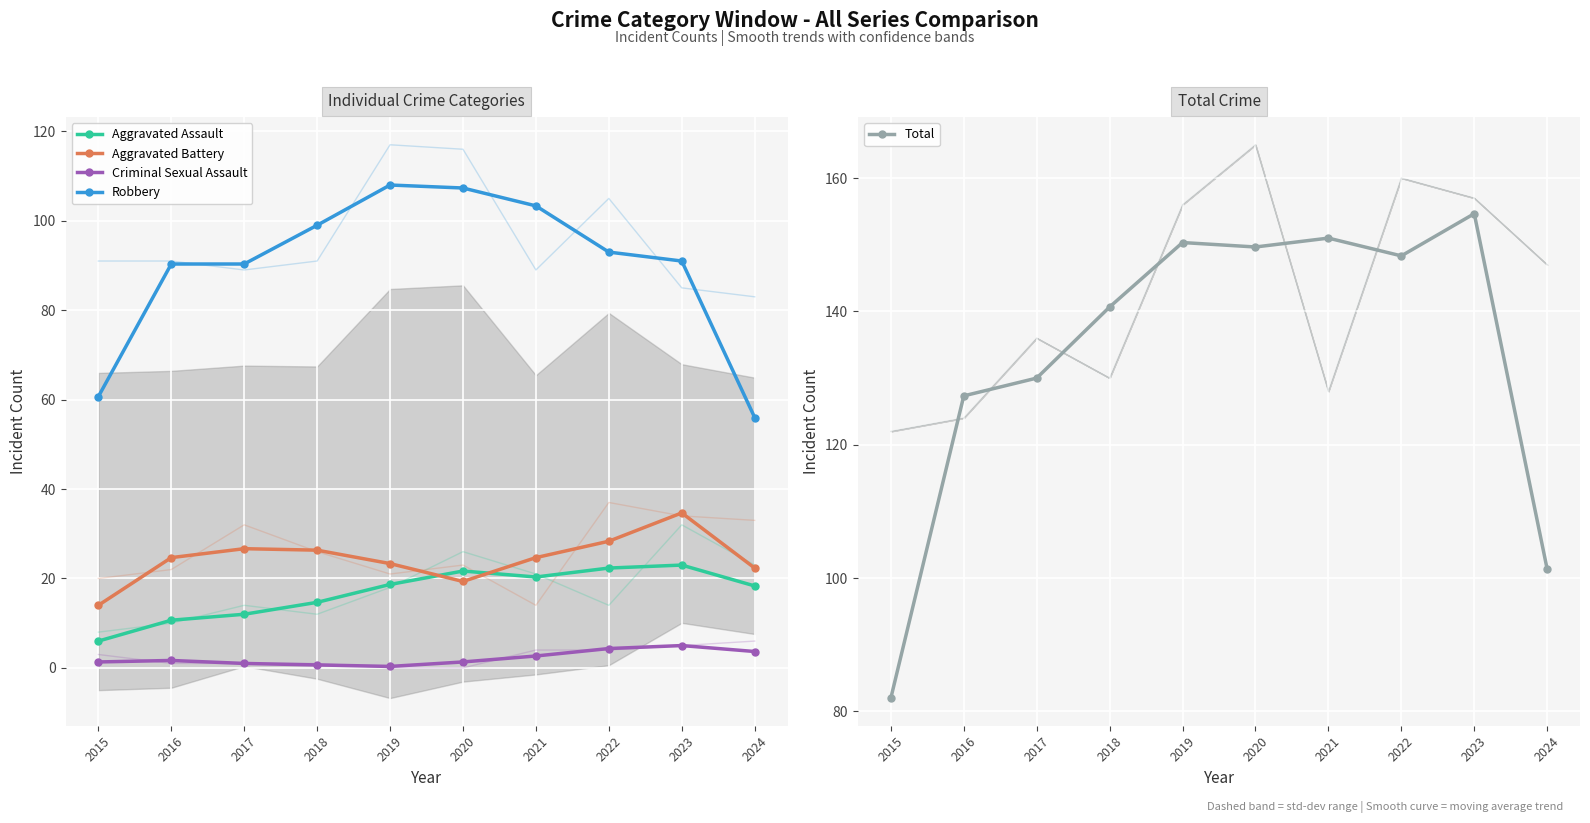

Reading left to right, what are all the values shown in this chart?

Aggravated Assault: 2015=6.0	2016=10.7	2017=12.0	2018=14.7	2019=18.7	2020=21.7	2021=20.3	2022=22.3	2023=23.0	2024=18.3
Aggravated Battery: 2015=14.0	2016=24.7	2017=26.7	2018=26.3	2019=23.3	2020=19.3	2021=24.7	2022=28.3	2023=34.7	2024=22.3
Criminal Sexual Assault: 2015=1.3	2016=1.7	2017=1.0	2018=0.7	2019=0.3	2020=1.3	2021=2.7	2022=4.3	2023=5.0	2024=3.7
Robbery: 2015=60.7	2016=90.3	2017=90.3	2018=99.0	2019=108.0	2020=107.3	2021=103.3	2022=93.0	2023=91.0	2024=56.0
Total: 2015=82.0	2016=127.3	2017=130.0	2018=140.7	2019=150.3	2020=149.7	2021=151.0	2022=148.3	2023=154.7	2024=101.3